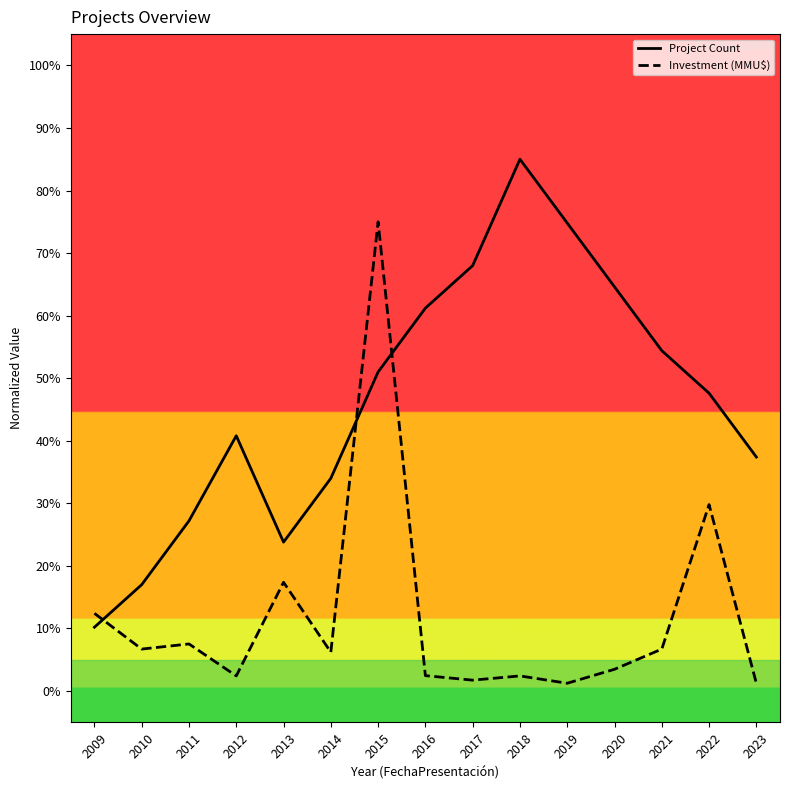

The Project Count series shows 10.2 at 2009. True or false?

True